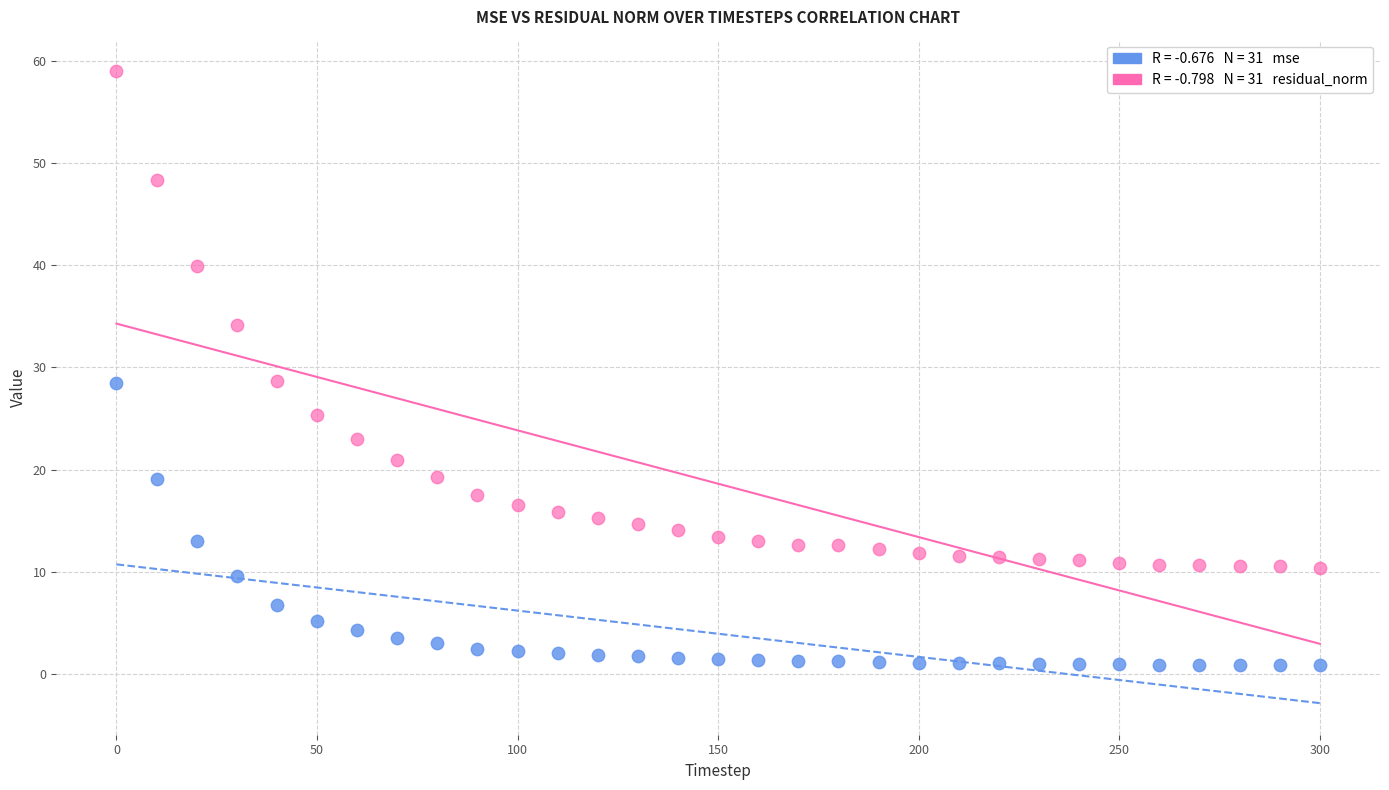

Across all data points, what is the range of Y values (max minus min)?

58.1